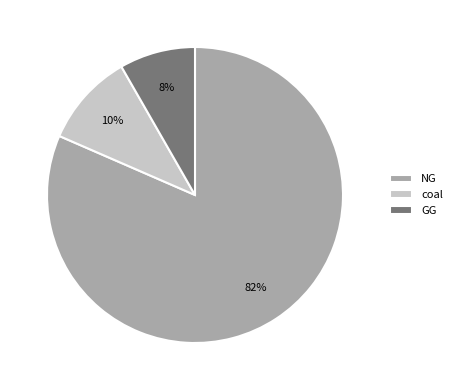

To the nearest percent, what is the average slice percentage?

33%